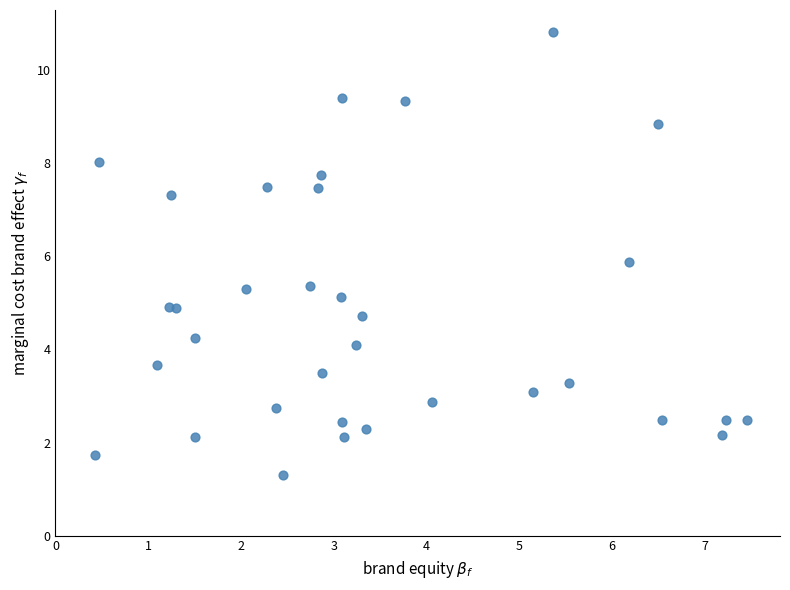

What is the range of X values (max minus min)?

7.0